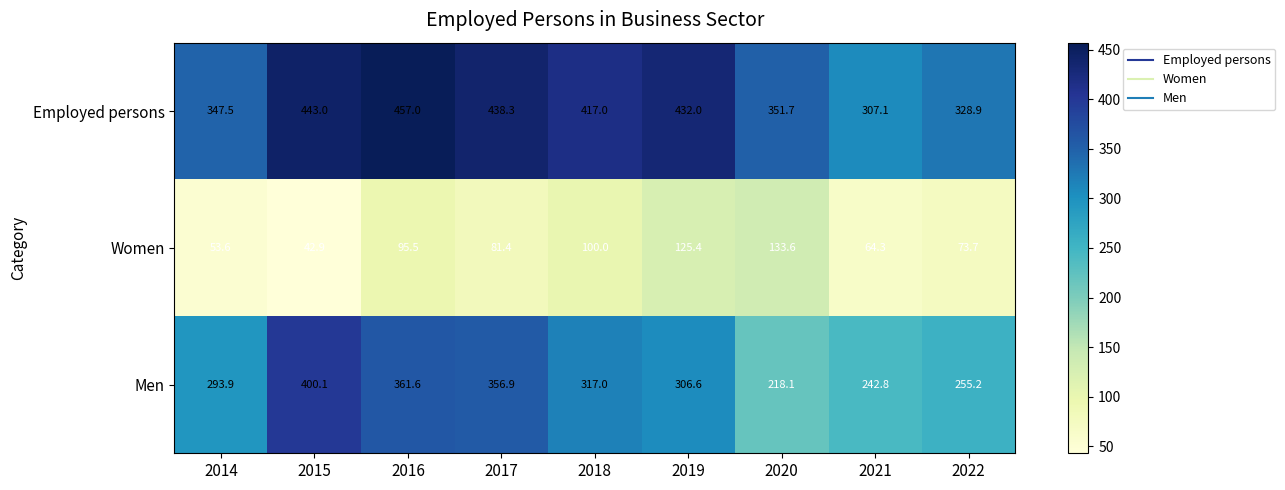

What is the smallest value displayed?

42.9